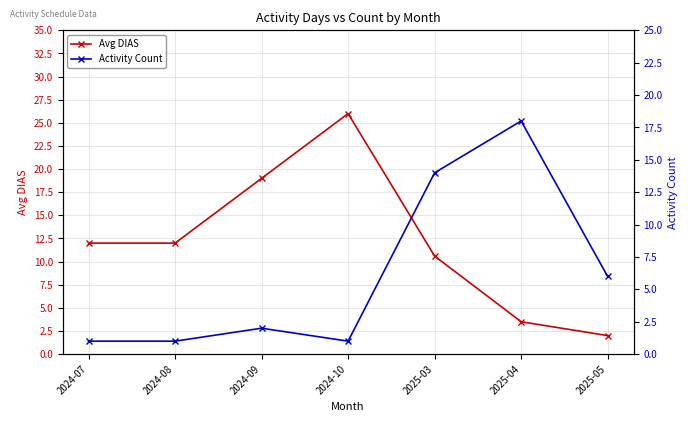

At how many categories does at least one series exceed 16?

3